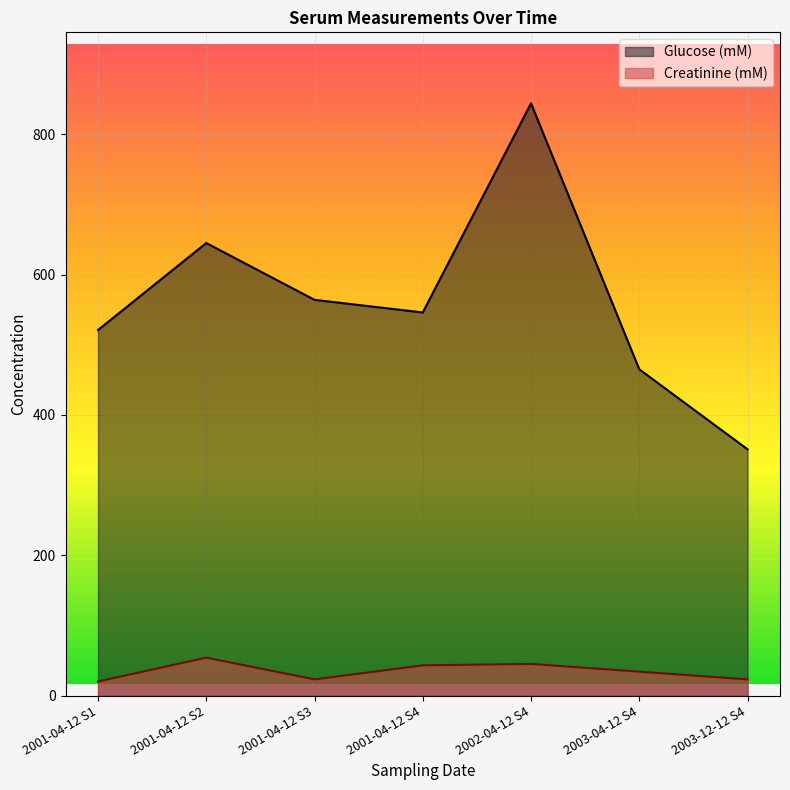

What is the difference between the maximum and minimum values in the Creatinine (mM) series?

34